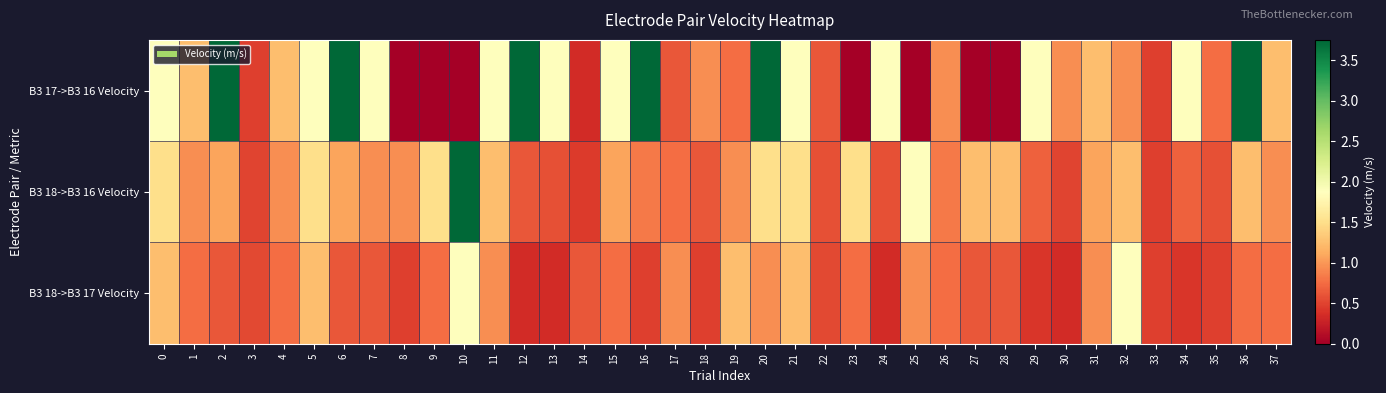

Reading left to right, extract all data points from this chart.

B3 17->B3 16 Velocity: 0=1.9	1=1.2	2=3.8	3=0.5	4=1.2	5=1.9	6=3.8	7=1.9	8=0.0	9=0.0	10=0.0	11=1.9	12=3.8	13=1.9	14=0.3	15=1.9	16=3.8	17=0.6	18=0.9	19=0.8	20=3.8	21=1.9	22=0.6	23=0.0	24=1.9	25=0.0	26=0.9	27=0.0	28=0.0	29=1.9	30=0.9	31=1.2	32=0.9	33=0.5	34=1.9	35=0.8	36=3.8	37=1.2
B3 18->B3 16 Velocity: 0=1.5	1=0.9	2=1.1	3=0.5	4=0.9	5=1.5	6=1.1	7=0.9	8=0.9	9=1.5	10=3.8	11=1.2	12=0.6	13=0.6	14=0.4	15=1.1	16=0.8	17=0.8	18=0.6	19=0.9	20=1.5	21=1.5	22=0.6	23=1.5	24=0.6	25=1.9	26=0.8	27=1.2	28=1.2	29=0.7	30=0.5	31=1.1	32=1.2	33=0.5	34=0.7	35=0.6	36=1.2	37=0.9
B3 18->B3 17 Velocity: 0=1.2	1=0.8	2=0.6	3=0.5	4=0.8	5=1.2	6=0.6	7=0.6	8=0.5	9=0.8	10=1.9	11=0.9	12=0.3	13=0.3	14=0.6	15=0.8	16=0.5	17=0.9	18=0.5	19=1.2	20=0.9	21=1.2	22=0.5	23=0.8	24=0.3	25=0.9	26=0.8	27=0.6	28=0.6	29=0.4	30=0.3	31=0.9	32=1.9	33=0.5	34=0.4	35=0.5	36=0.8	37=0.8